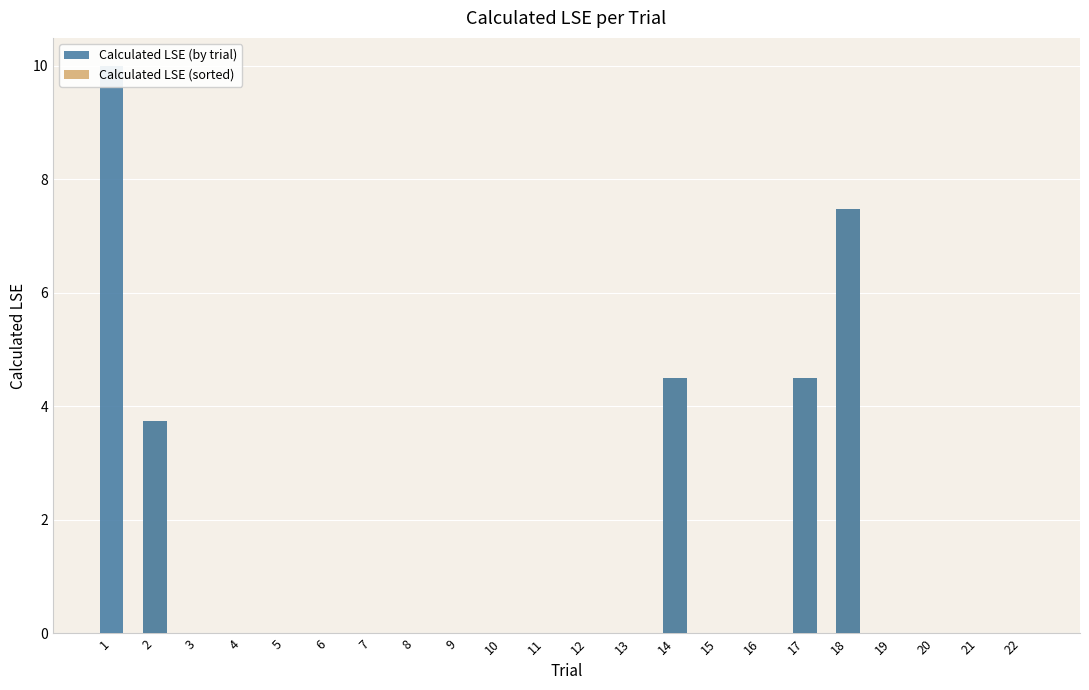

Which series has the largest range (max minus min)?

Calculated LSE (by trial)